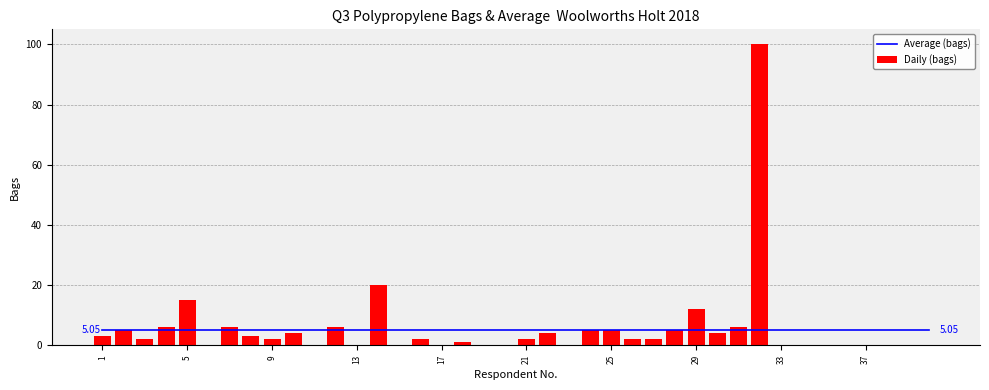

What is the sum of all Daily (bags) values?

222